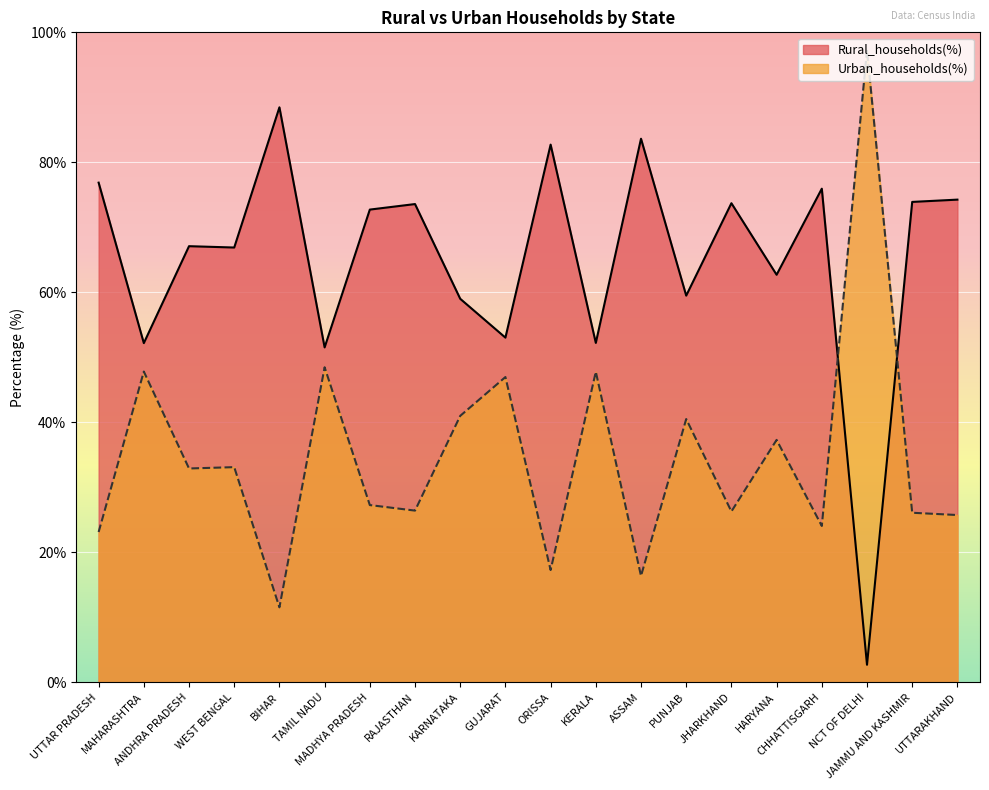

Which label corresponds to the largest value in the chart?

NCT OF DELHI